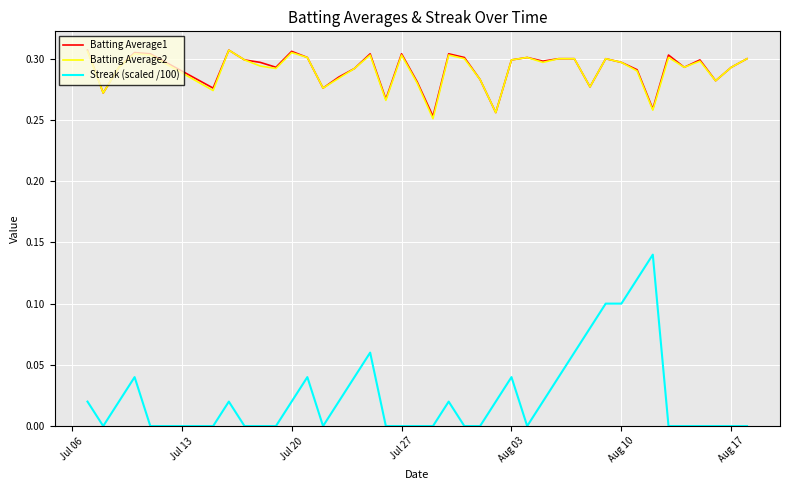

True or false: Streak (scaled /100) and Batting Average1 cross at least once.

False